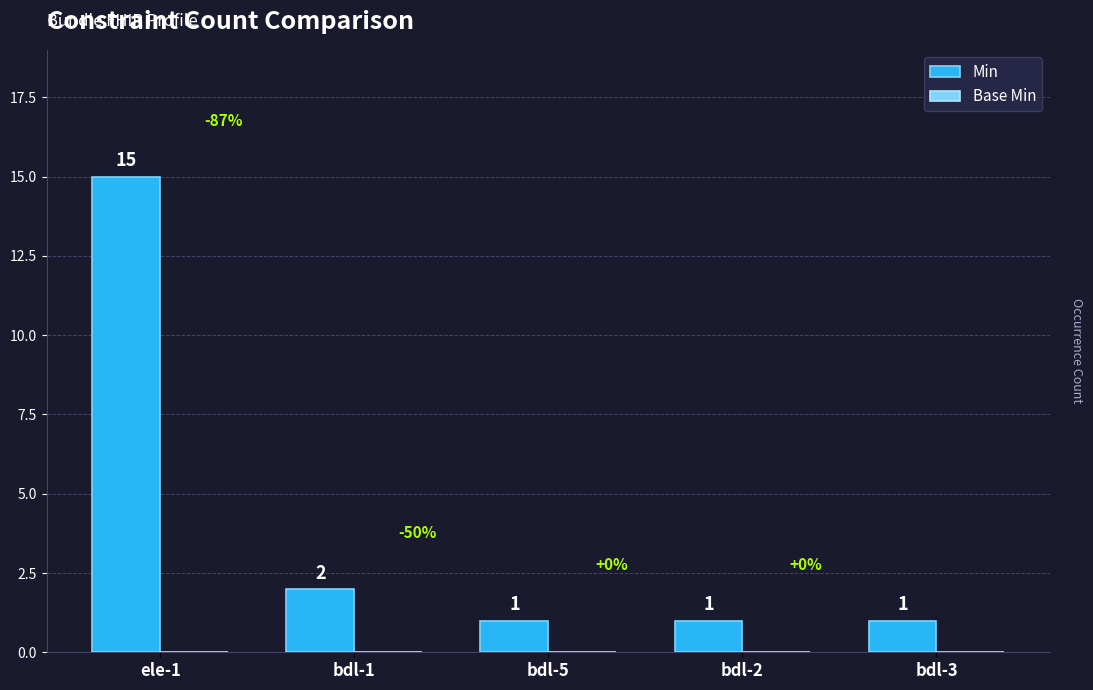

Between ele-1 and bdl-3, which is larger?

ele-1